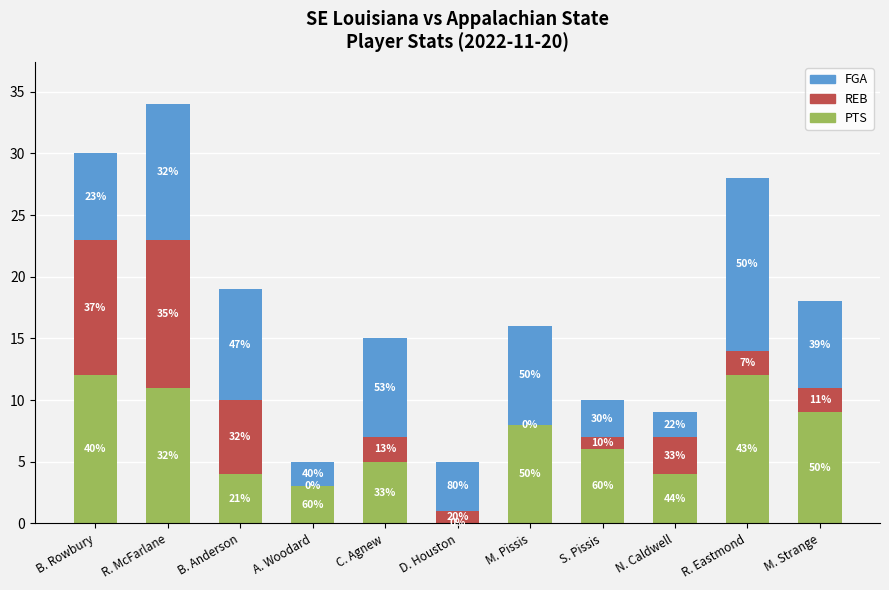

What is the difference between the second highest and second lowest values in the REB series?

11